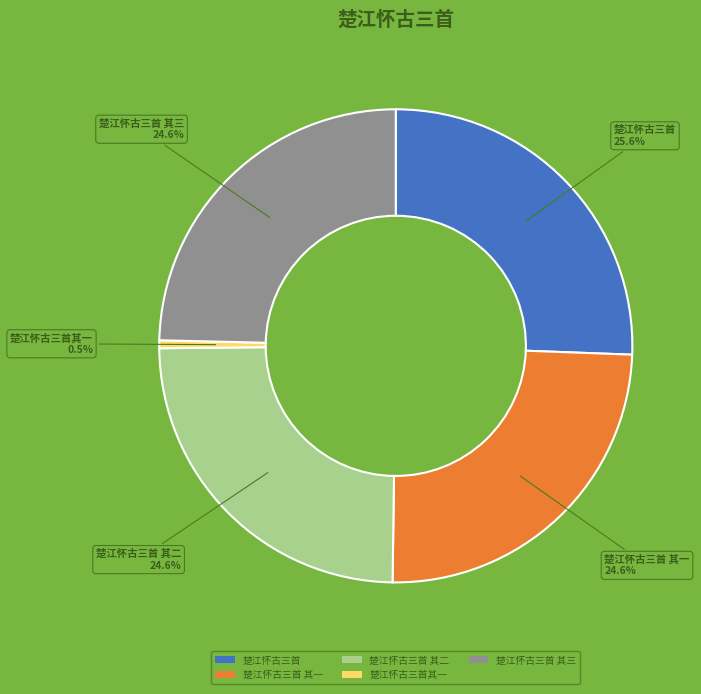

What is the largest slice in the pie chart?

楚江怀古三首